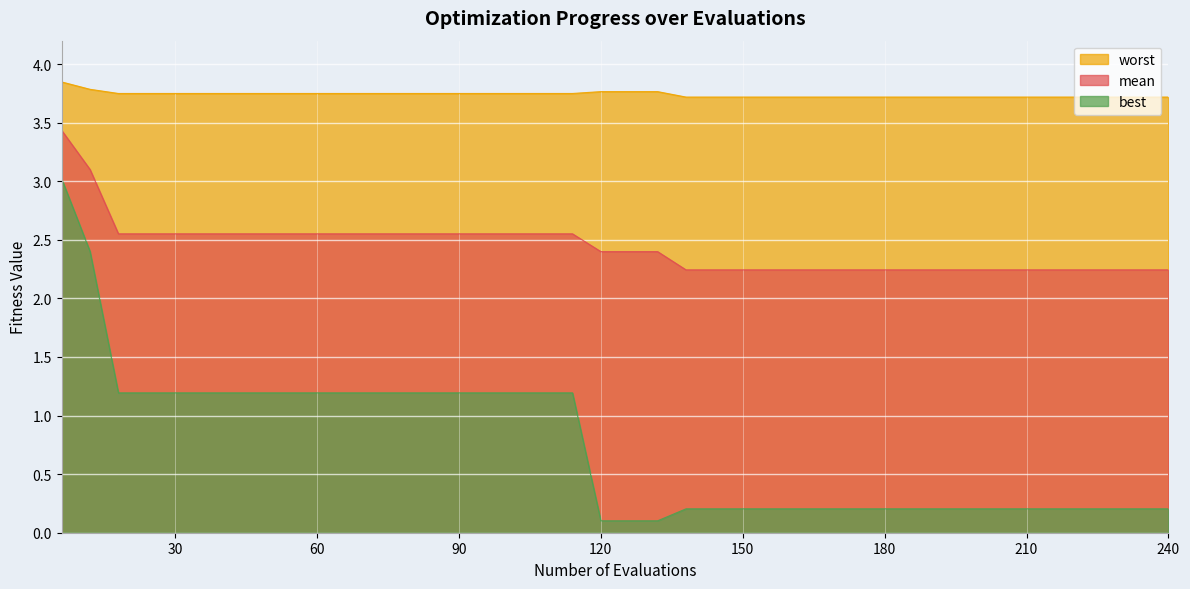

Which has a higher value, 24 or 222?

24